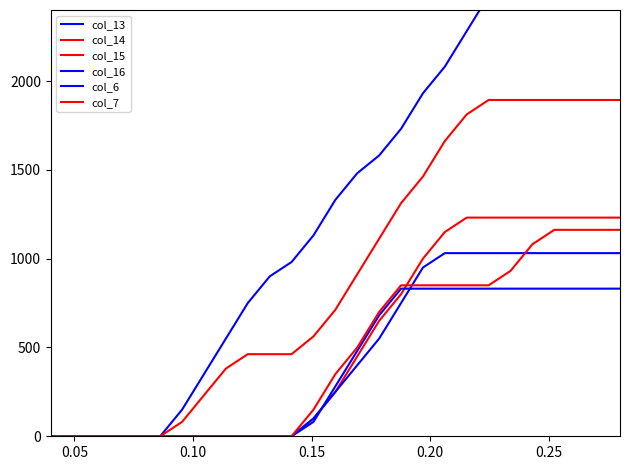

What is the difference between the second highest and second lowest values in the col_6 series?

831.1